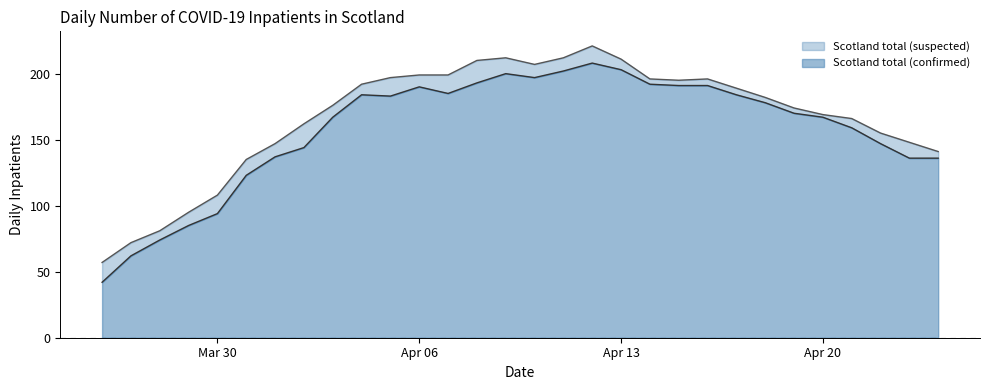

What is the maximum value for Scotland total (confirmed)?

208